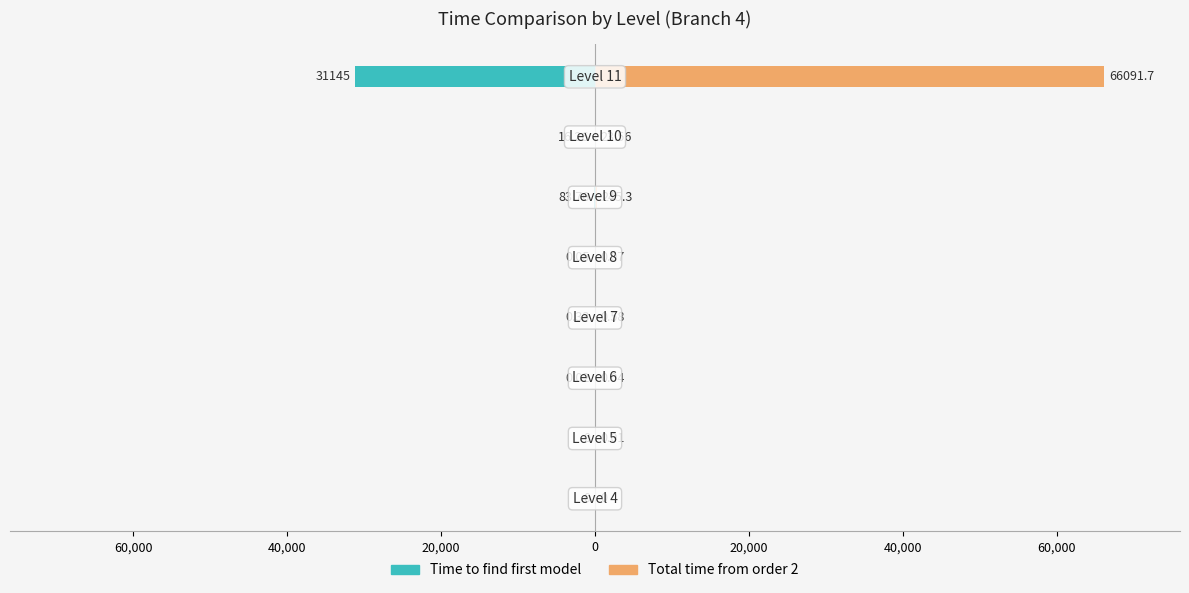

How many positive values does the Total time from order 2 series have?

7